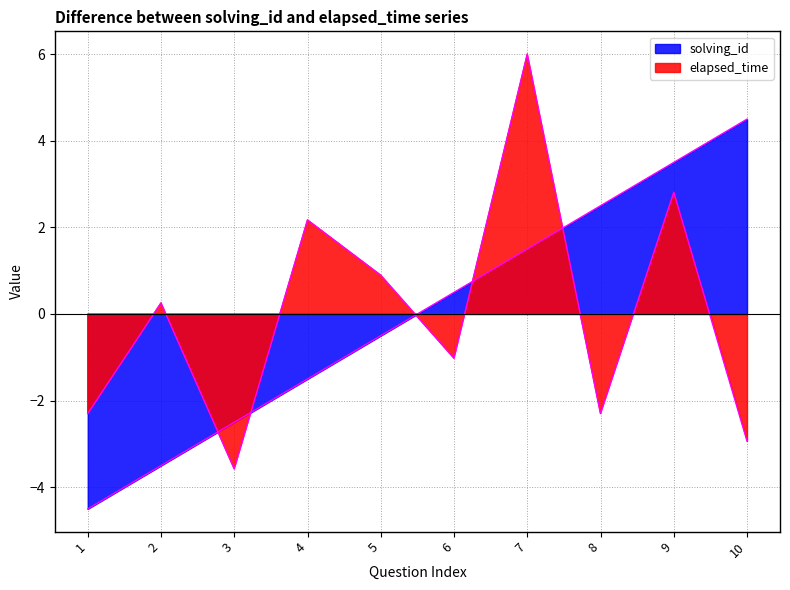

True or false: solving_id has more than 2 interior local peaks.

False